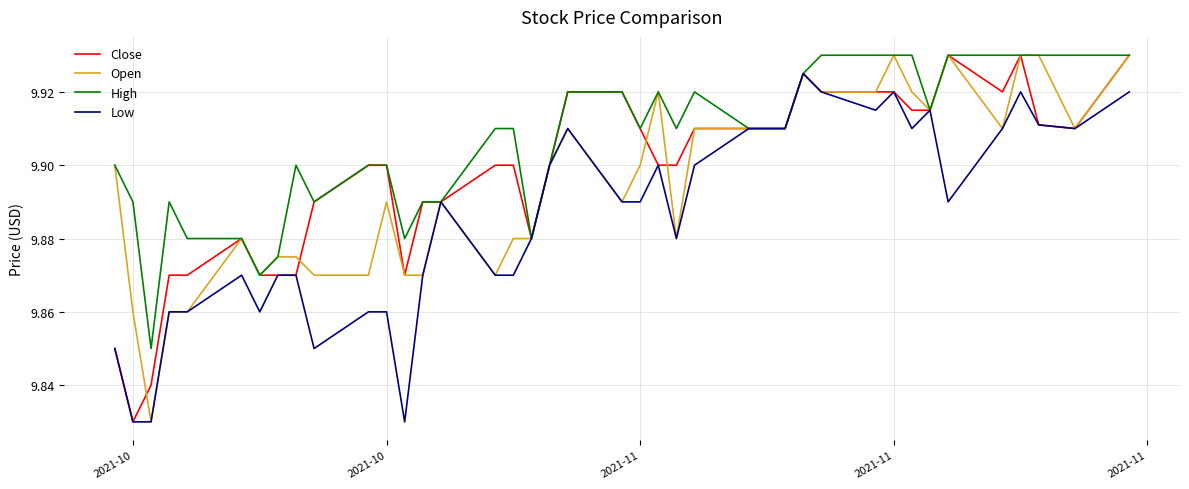

Which series has the largest total across all categories?

High